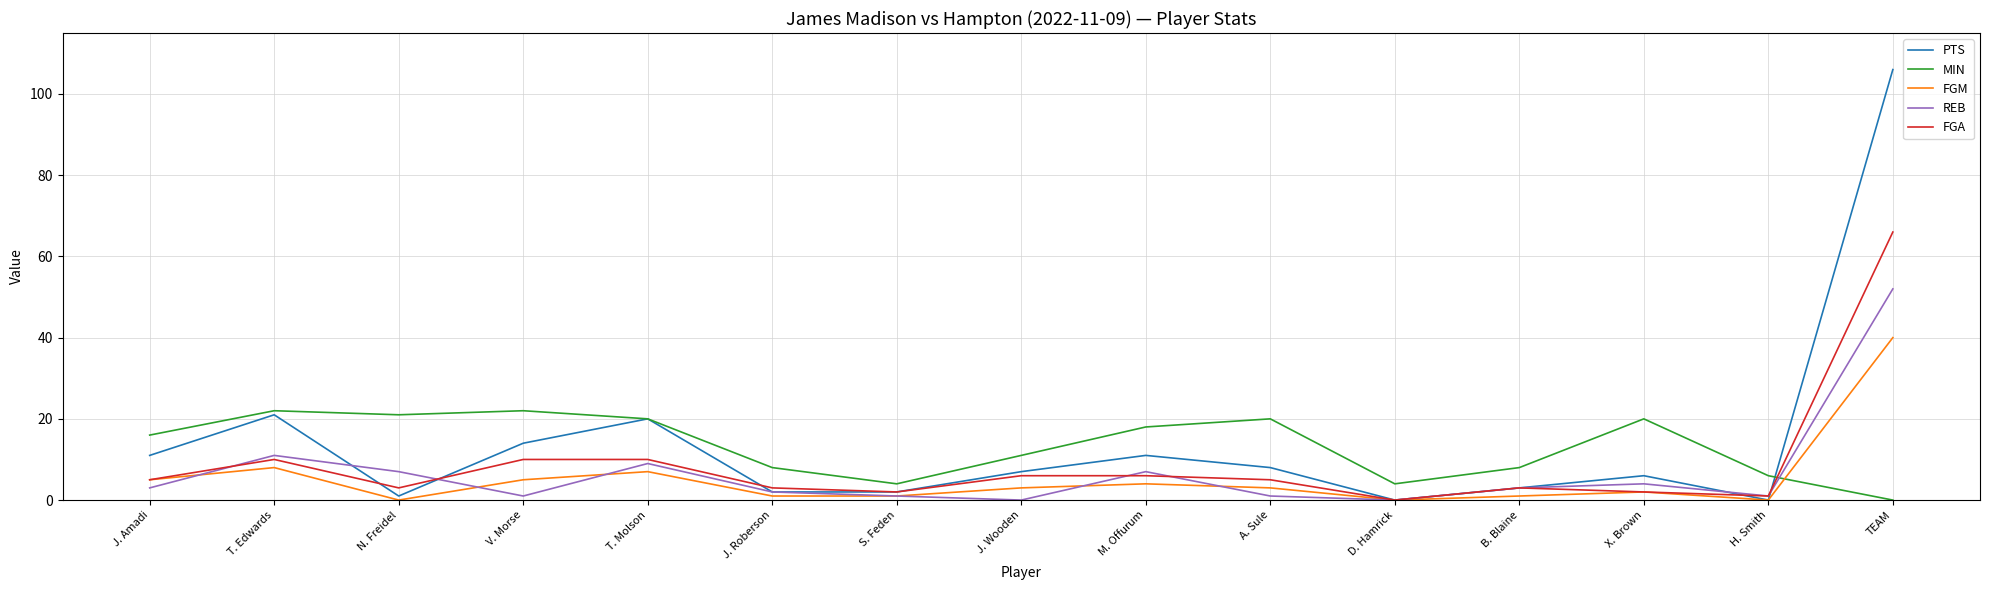

What position from the right is X. Brown?

3